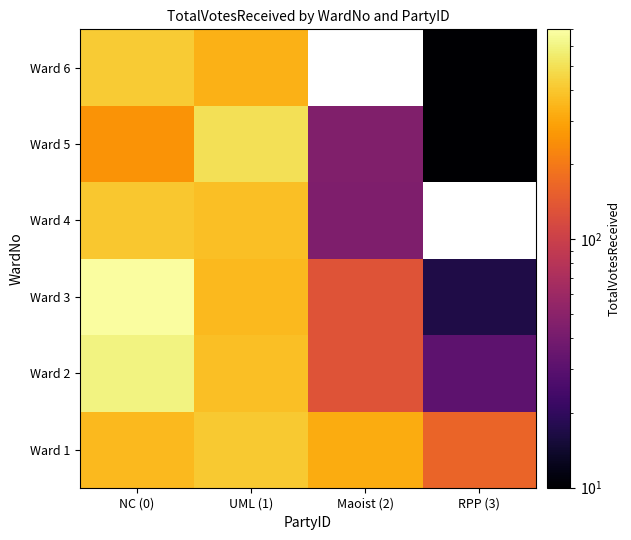

Which category has the highest value in the Ward 6 series?

NC (0)